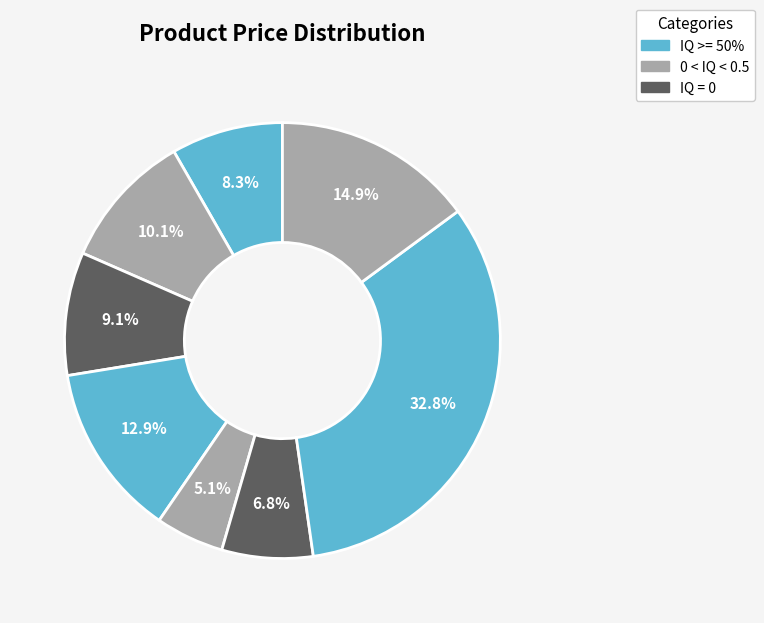

How many segments does this pie chart have?

8